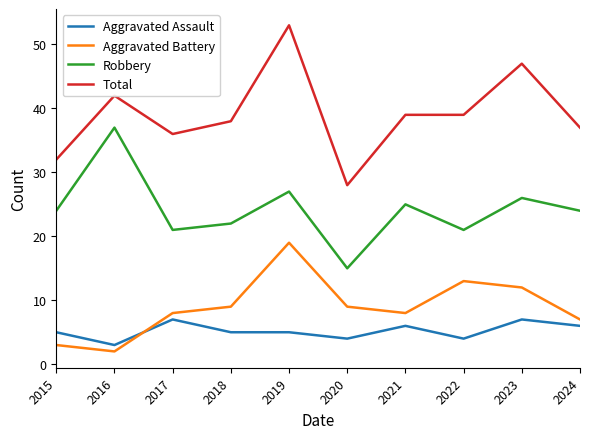

Reading right to left, what are all the values shown in this chart?

Aggravated Assault: 2024=6	2023=7	2022=4	2021=6	2020=4	2019=5	2018=5	2017=7	2016=3	2015=5
Aggravated Battery: 2024=7	2023=12	2022=13	2021=8	2020=9	2019=19	2018=9	2017=8	2016=2	2015=3
Robbery: 2024=24	2023=26	2022=21	2021=25	2020=15	2019=27	2018=22	2017=21	2016=37	2015=24
Total: 2024=37	2023=47	2022=39	2021=39	2020=28	2019=53	2018=38	2017=36	2016=42	2015=32